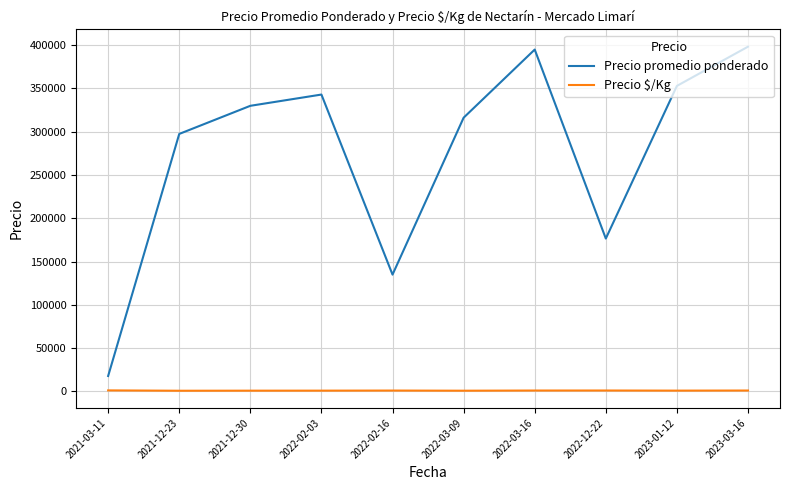

Which series has the largest total across all categories?

Precio promedio ponderado